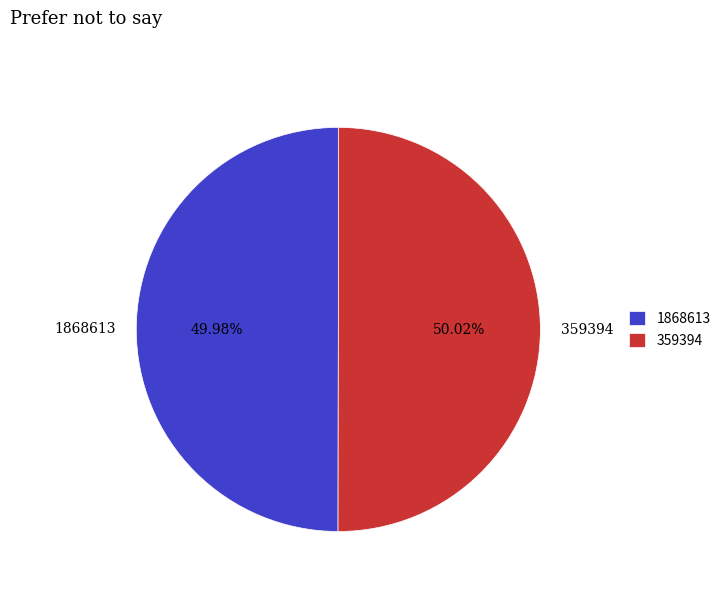

Does any single category account for the majority?

Yes